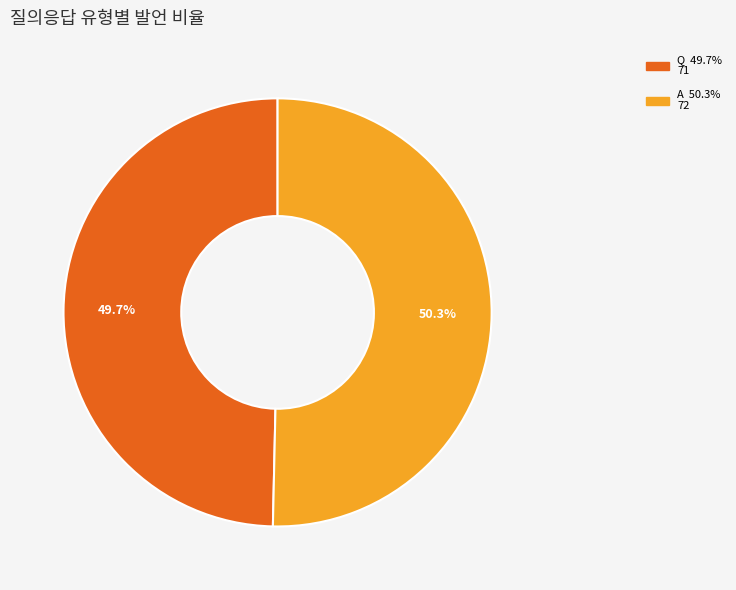

To the nearest percent, what portion does Q represent?

50%